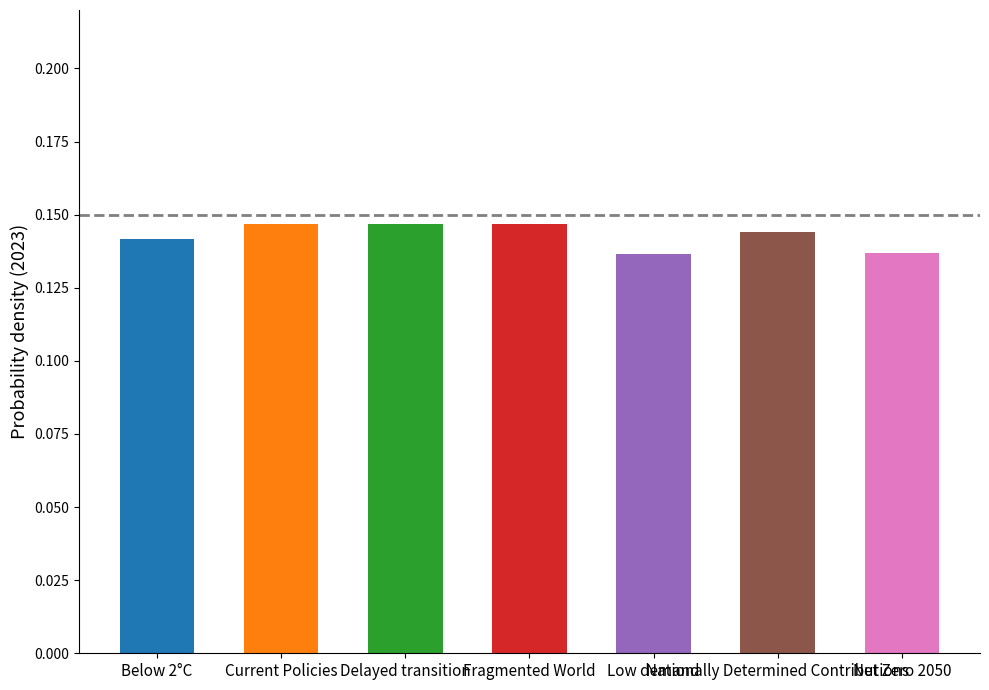

How many values are between 0 and 1?

7